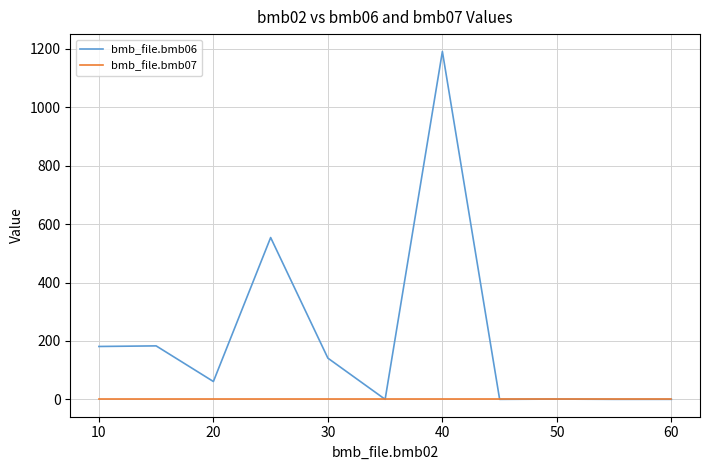

Which series has the largest range (max minus min)?

bmb_file.bmb06